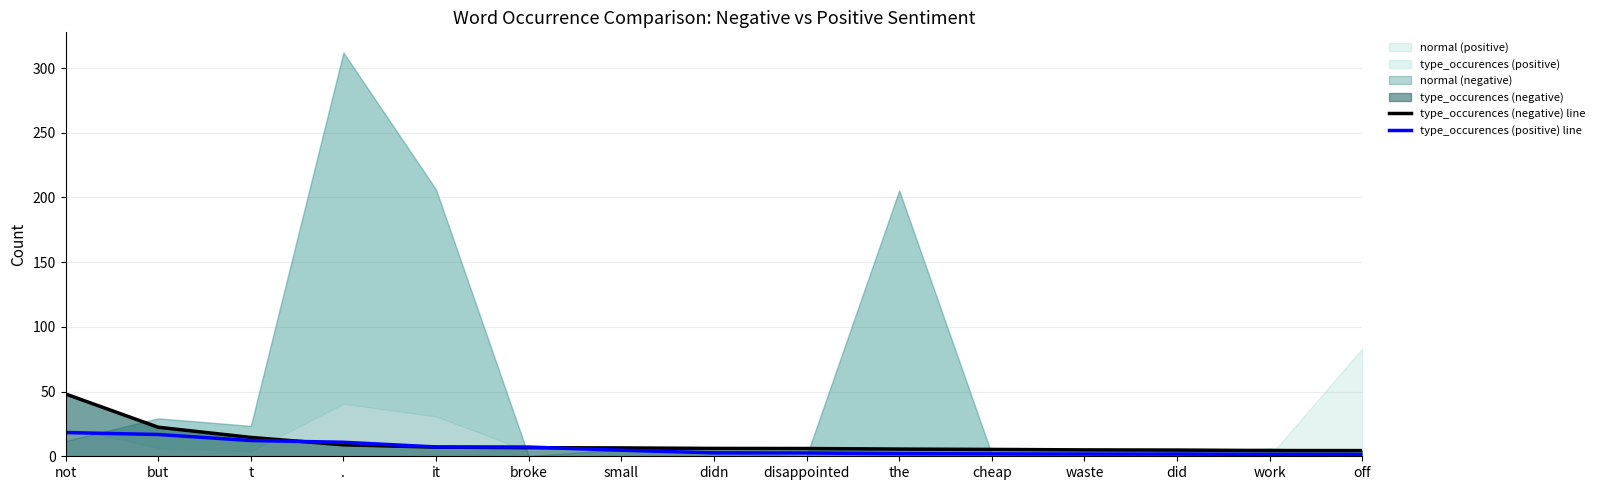

What is the average value of the type_occurences (positive) line series?

6.2